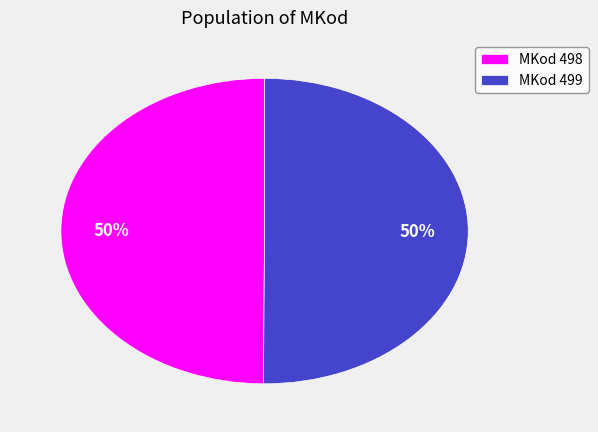

To the nearest percent, what is the average slice percentage?

50%